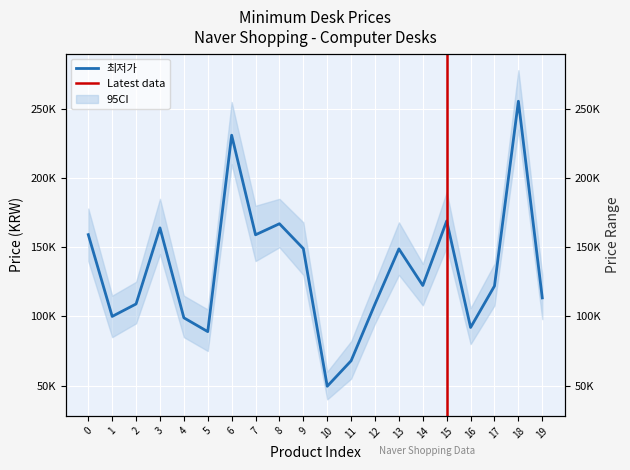

Reading right to left, list all the values displayed in this chart.

113390	255550	122000	92000	169000	122360	148790	109000	67940	49500	149000	166990	159000	230990	89000	99000	163990	109000	99990	159100